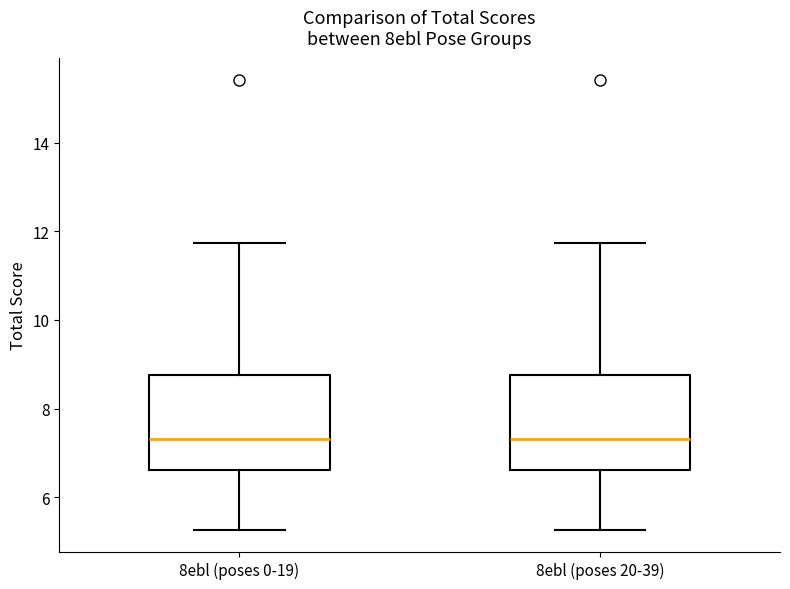

Reading left to right, read every box against the y-axis: the position of its median line, the range the box covers, and the ends of its whiskers. The values are not printed on the chart, so give them approximately, as read against the axis.

8ebl (poses 0-19): median 7.4, box 6.6 to 8.8, whiskers 5.2 to 11.8
8ebl (poses 20-39): median 7.4, box 6.6 to 8.8, whiskers 5.2 to 11.8